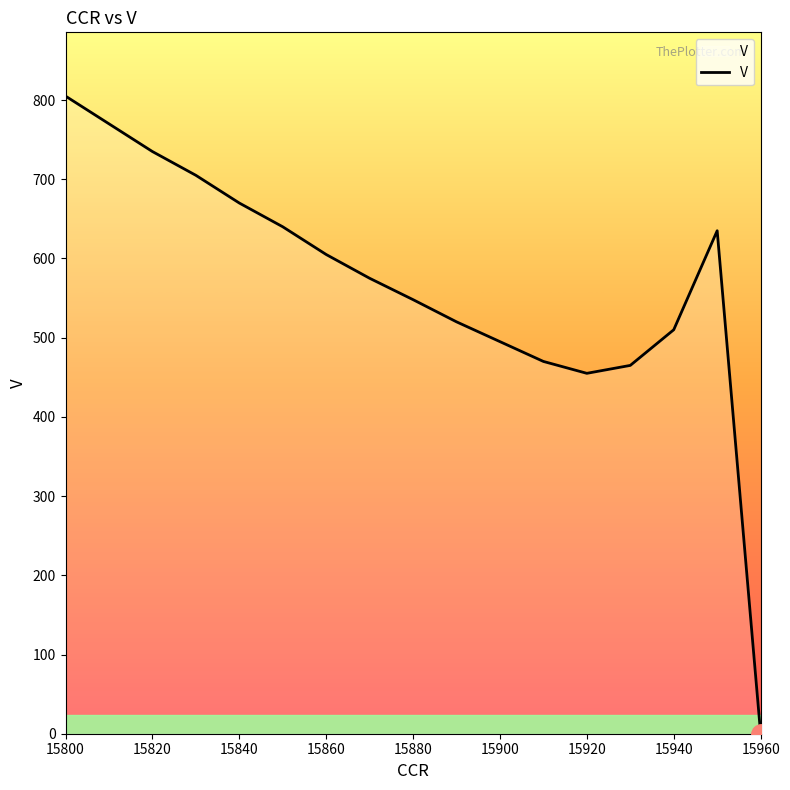

Reading left to right, what are all the values shown in this chart?

805	770	735	705	670	640	605	575	548	520	495	470	455	465	510	635	0